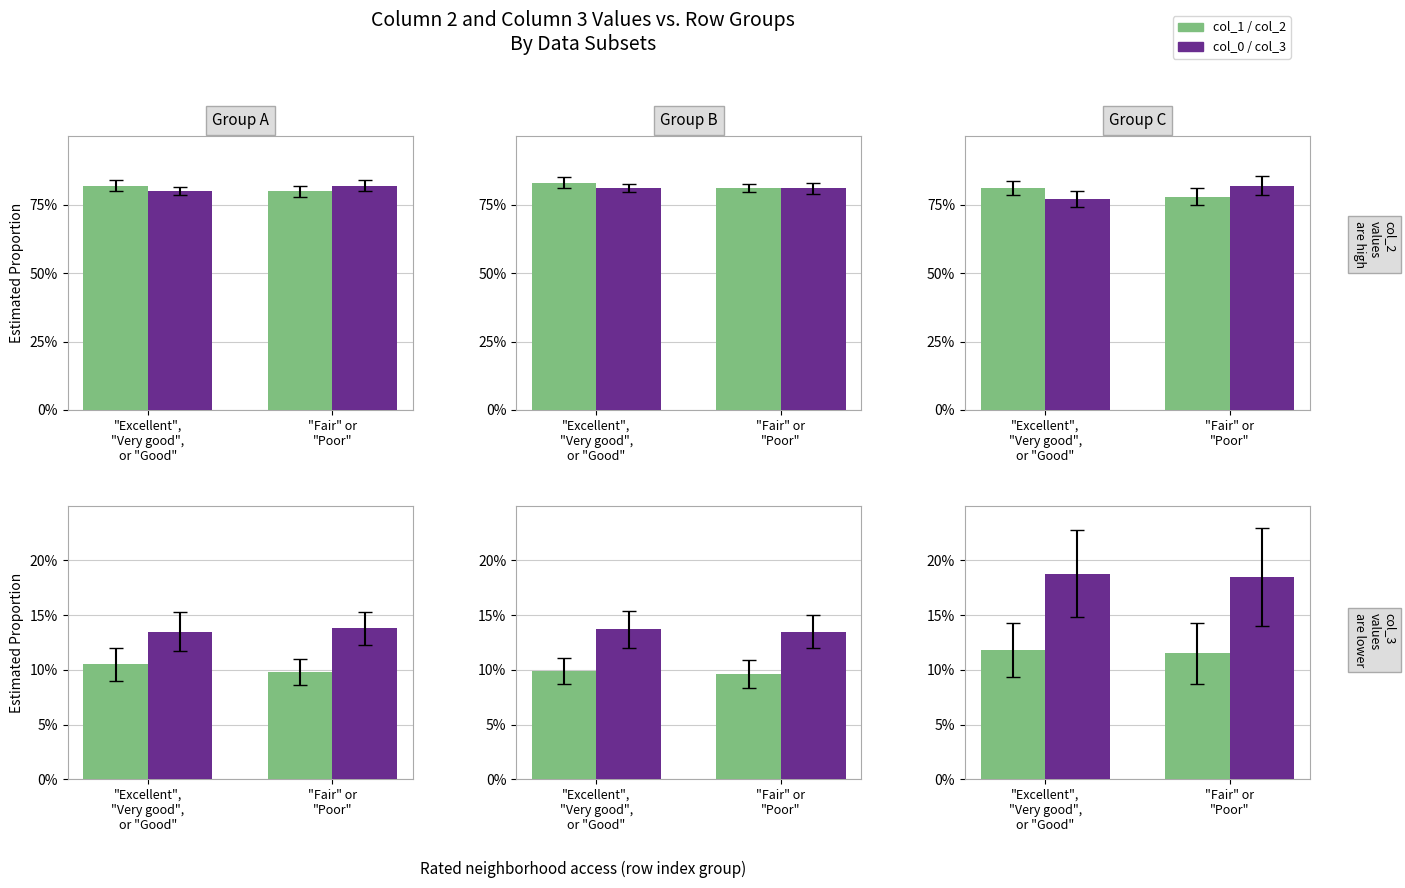

What value does the col_0 series have at "Fair" or
"Poor"?

82.0